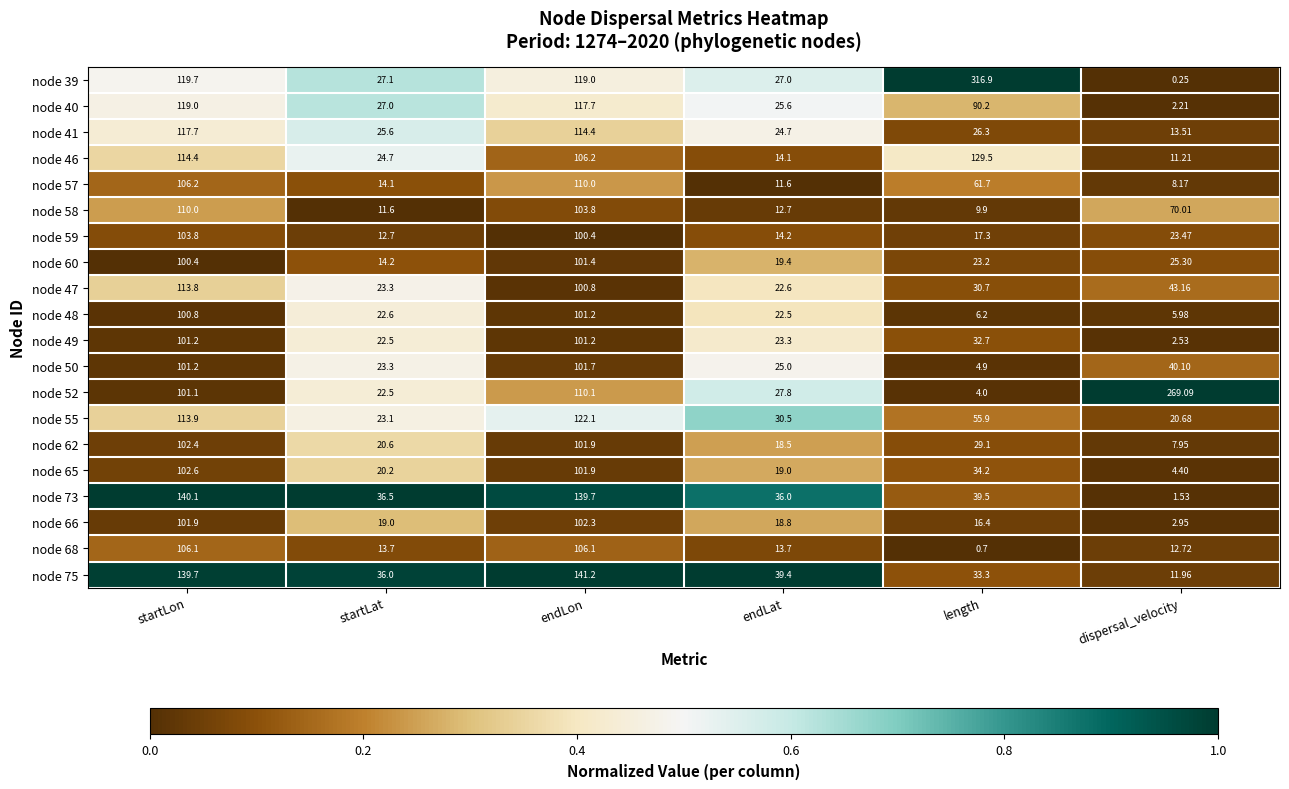

Rank the categories by node 66 value from lowest to highest.

dispersal_velocity, length, endLat, startLat, startLon, endLon